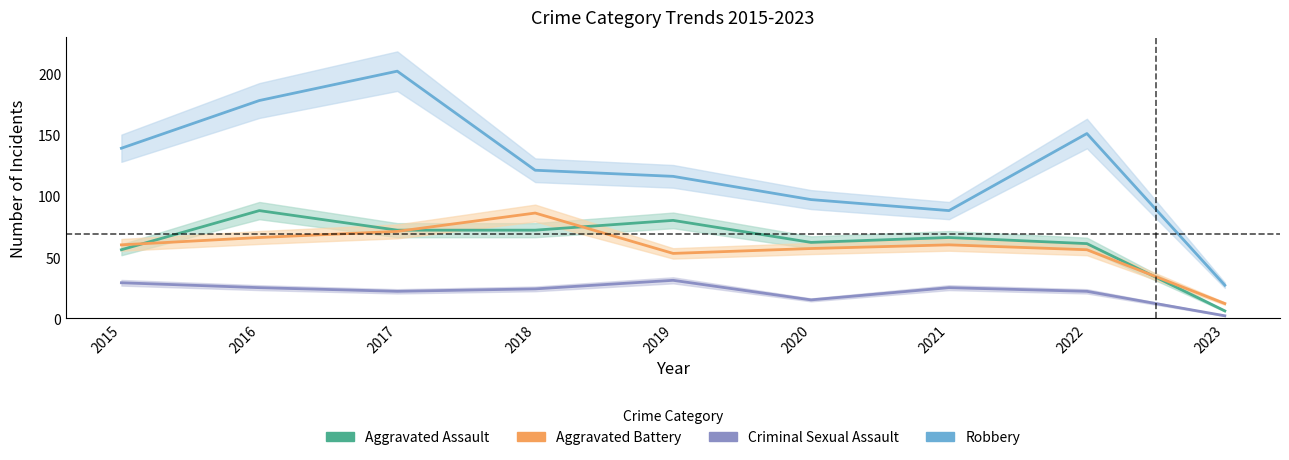

At which category is the sum across all series the highest?

2017